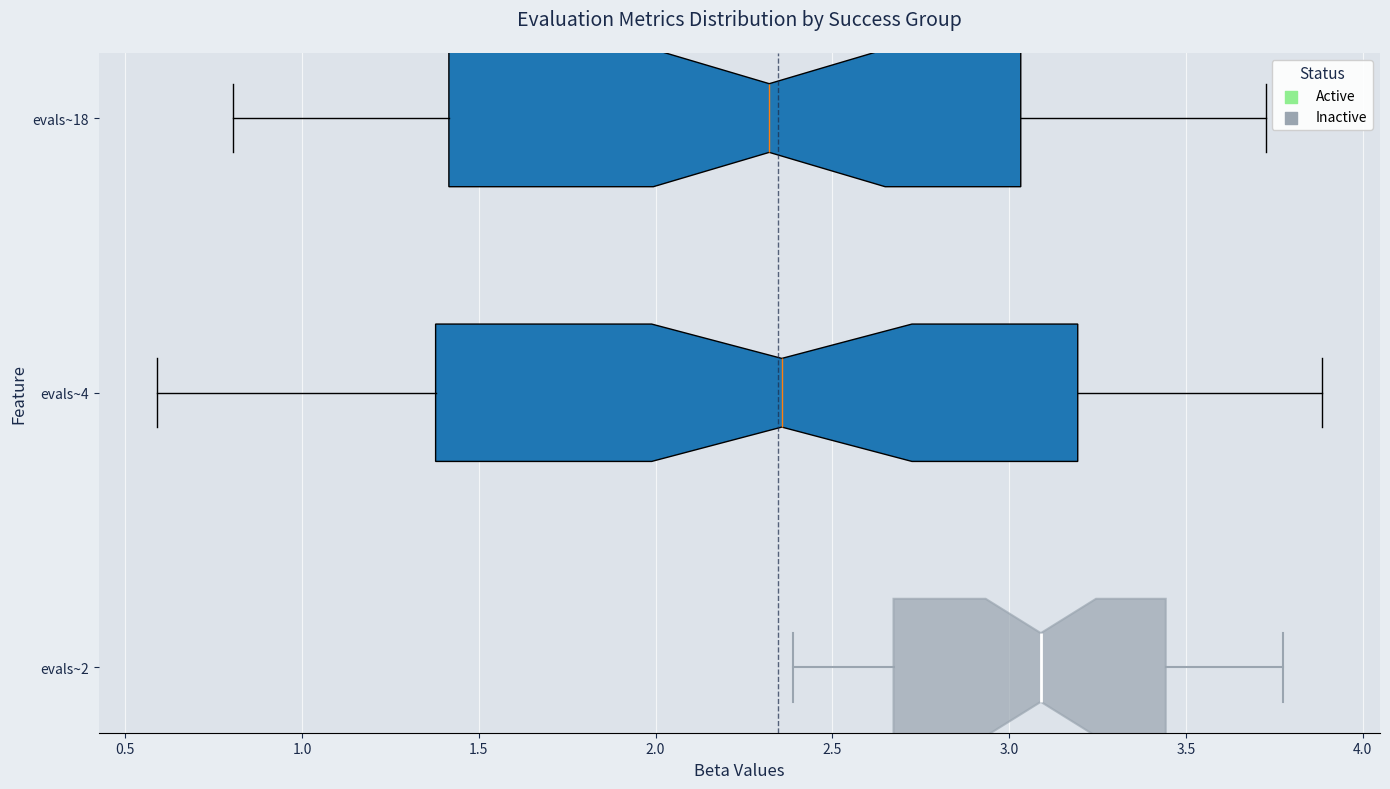

Which box has the furthest to the right median line?

evals~2